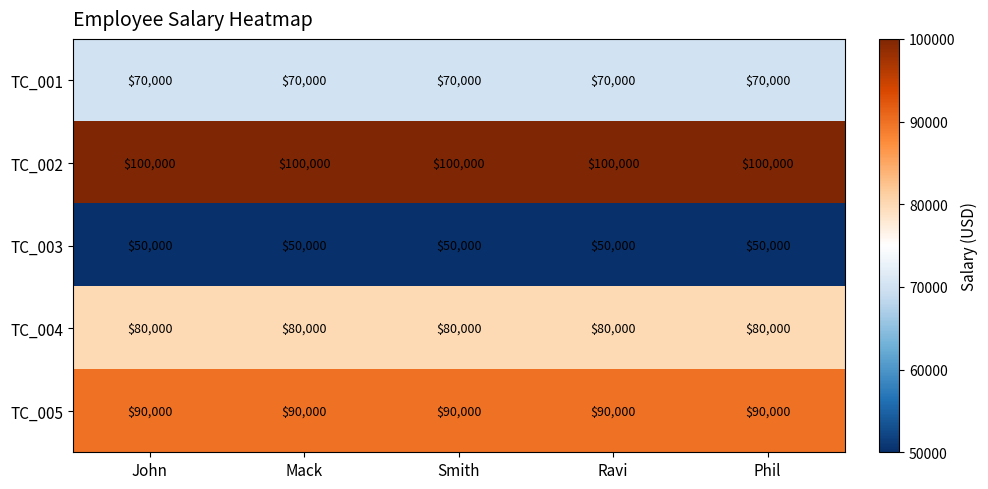

What is the smallest value displayed?

50000